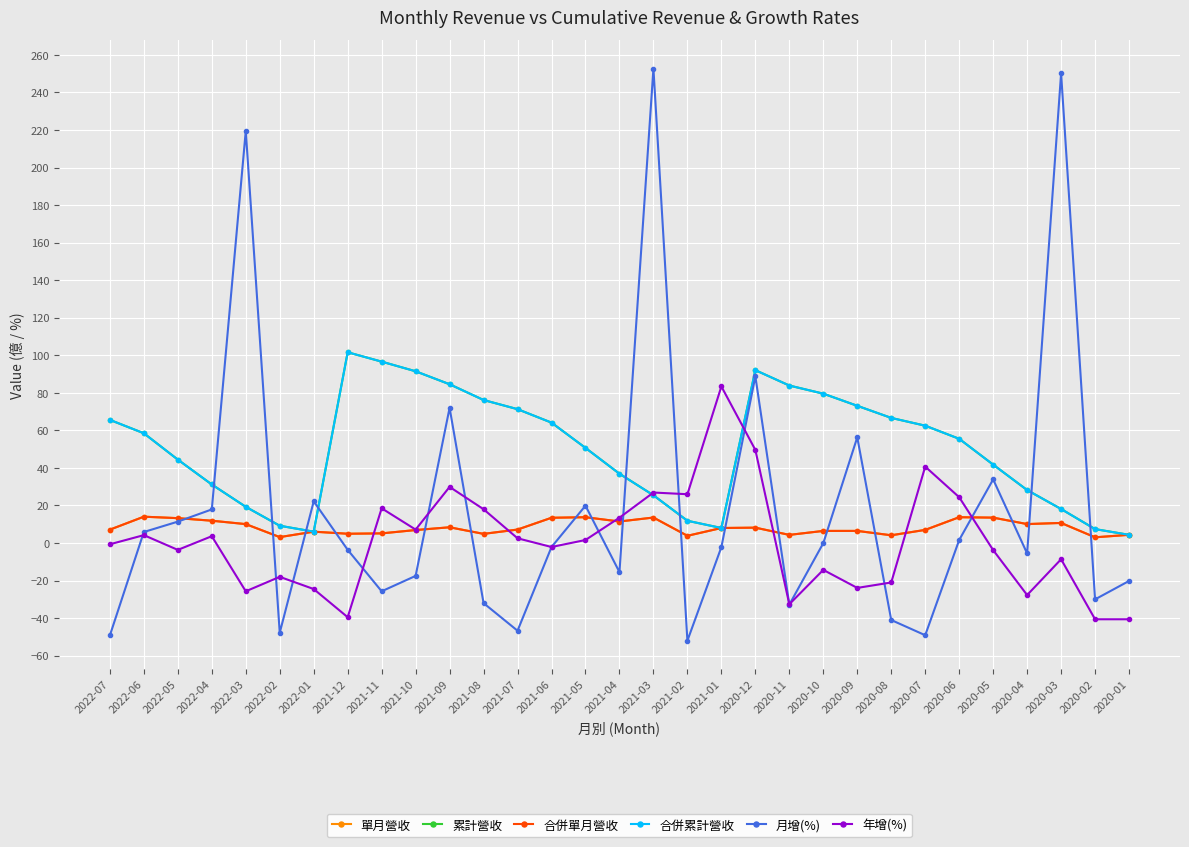

Is this an area chart (filled region under the line)?

No